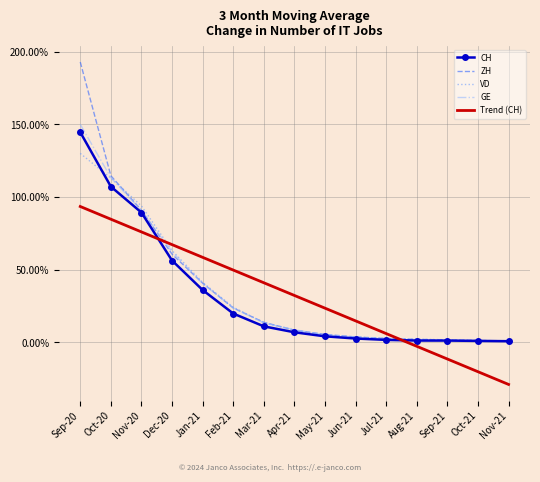

Which series ends up on top after the final intersection of GE and CH?

GE